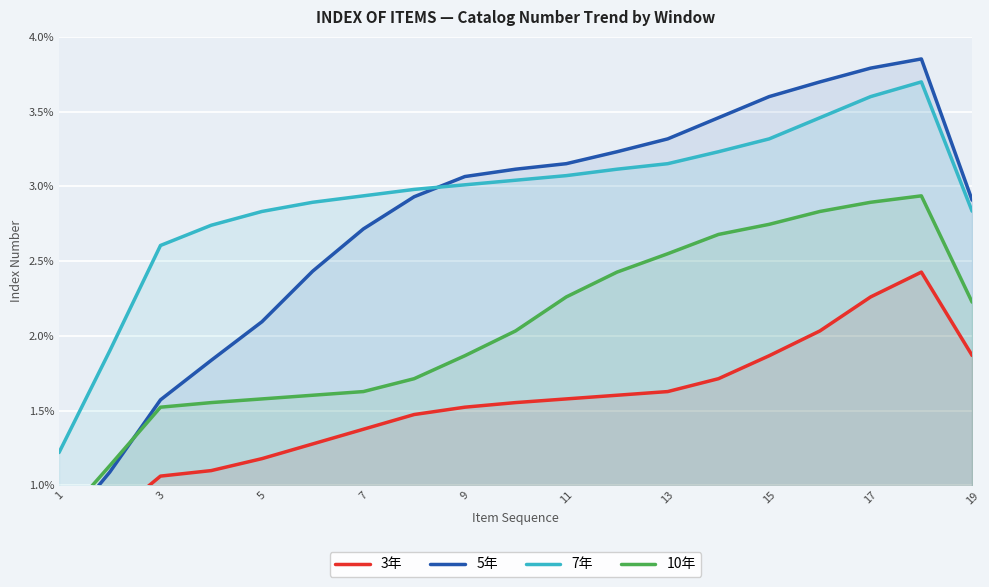

At which label does 5年 reach its minimum?

1